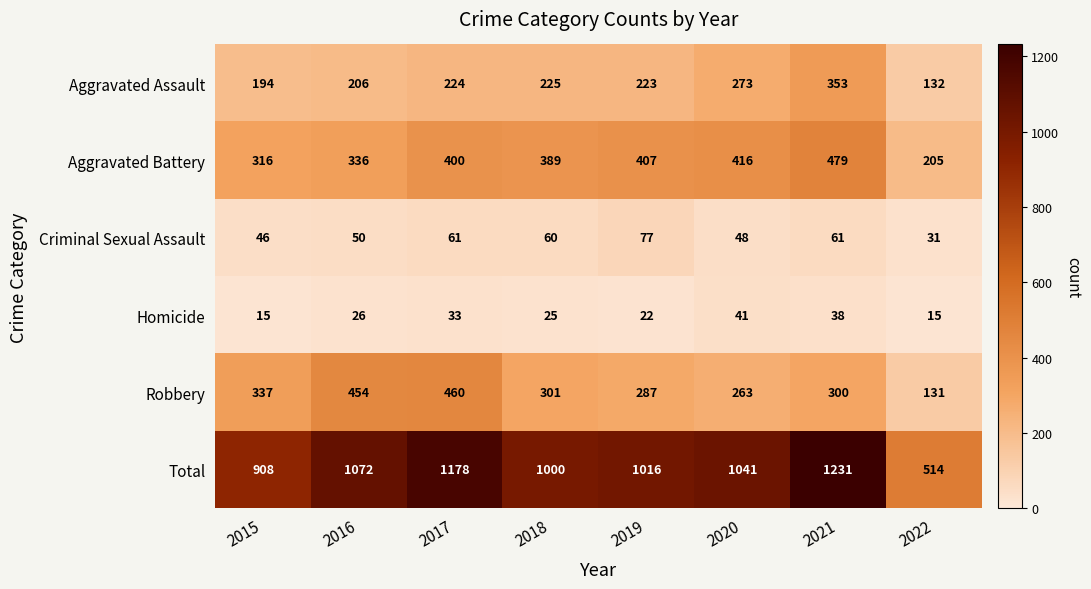

List the labels in order of Total value, largest first.

2021, 2017, 2016, 2020, 2019, 2018, 2015, 2022